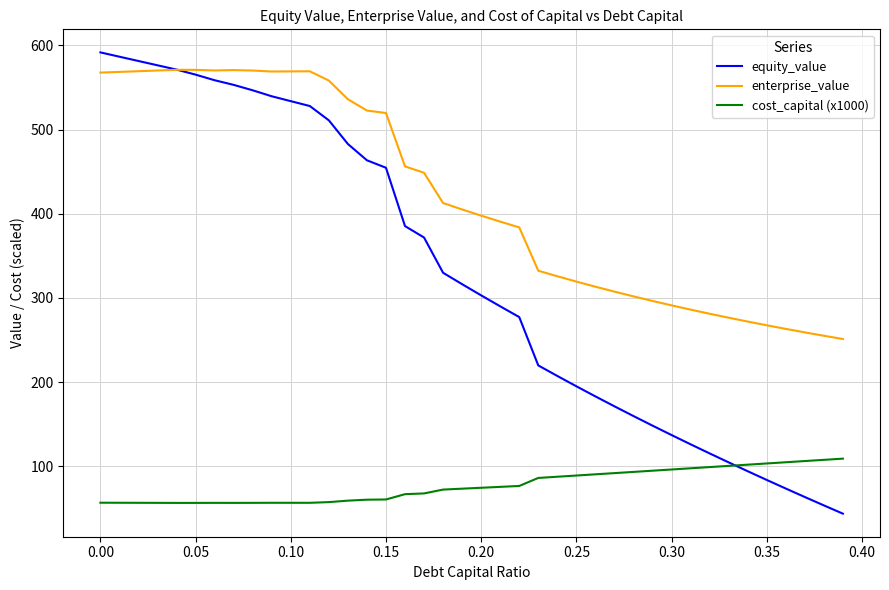

Which series has the largest range (max minus min)?

equity_value